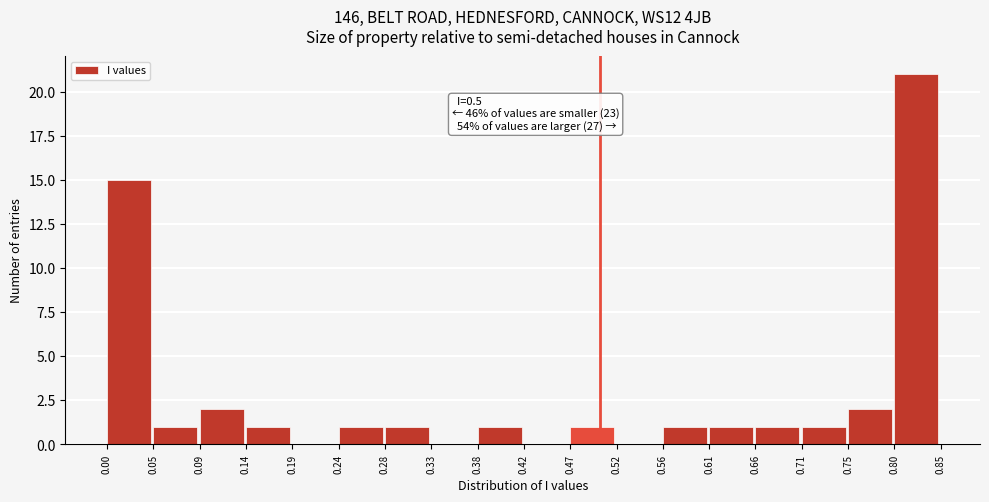

Over which range of the x-axis is the bar tallest?

0.80 to 0.85